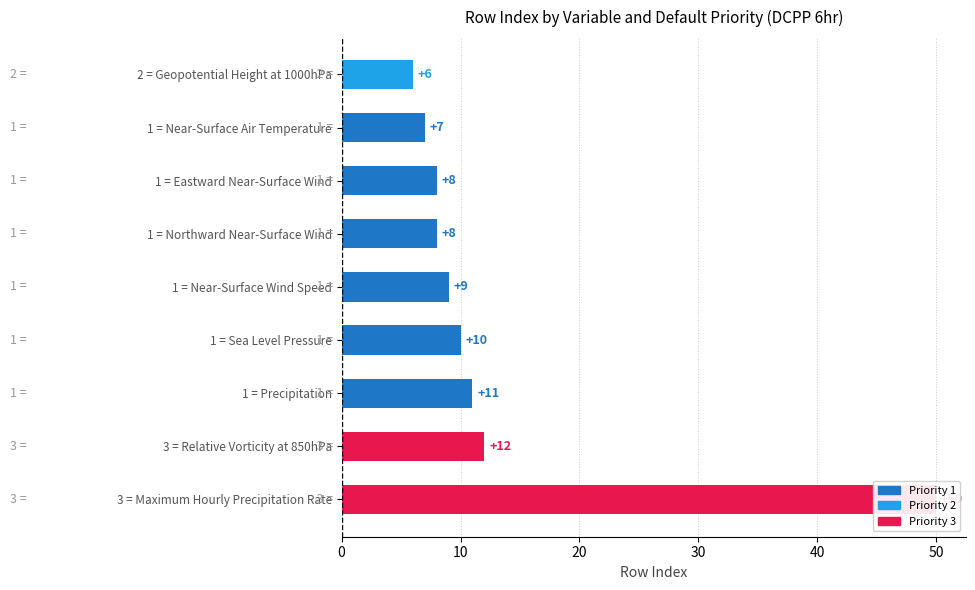

Where is the data nearest to the value 28?

3 = Relative Vorticity at 850hPa